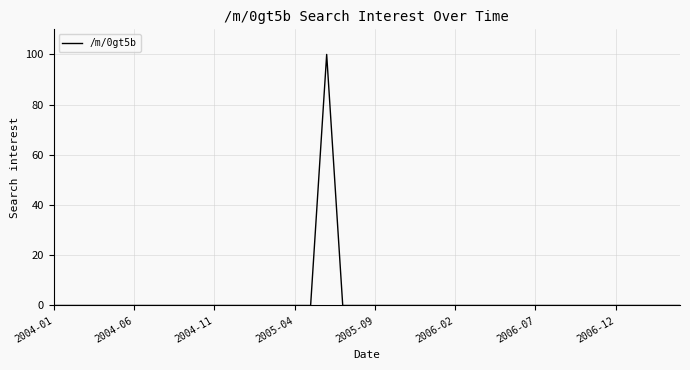

What is the maximum value shown in the chart?

100